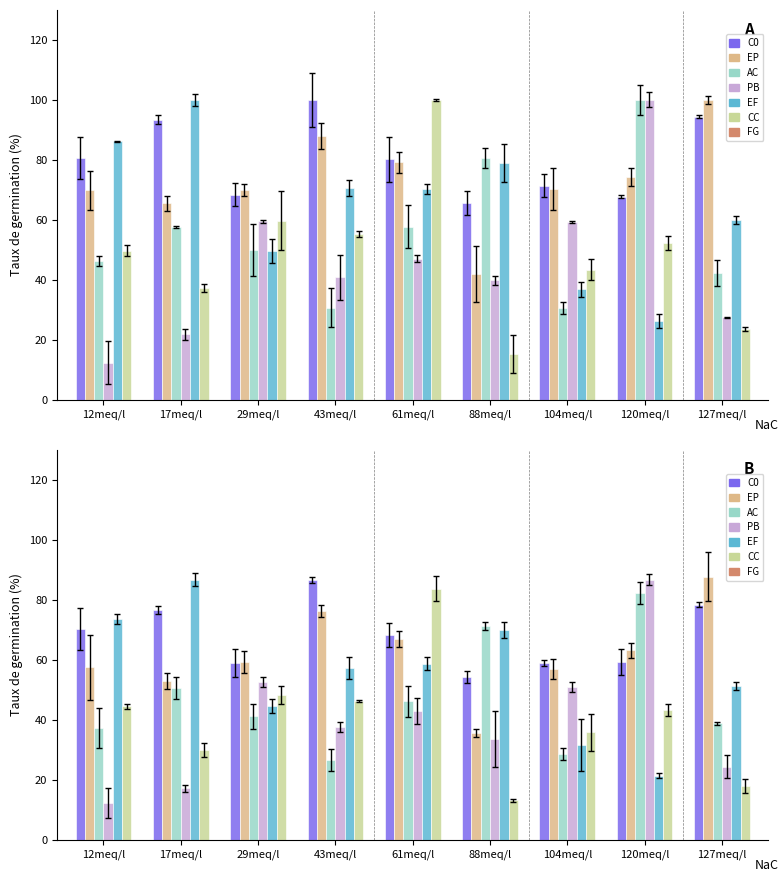

What is the lowest value of the EP series?

35.6